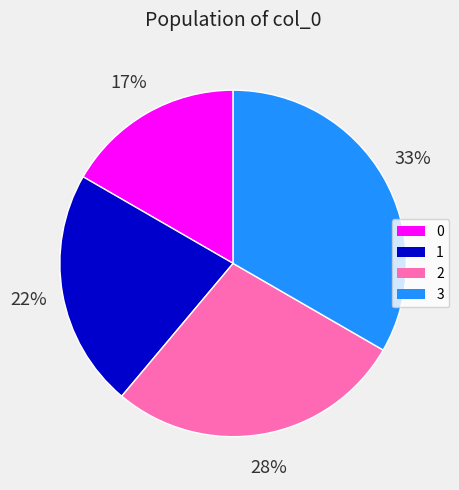

Rank the categories by value from lowest to highest.

0, 1, 2, 3